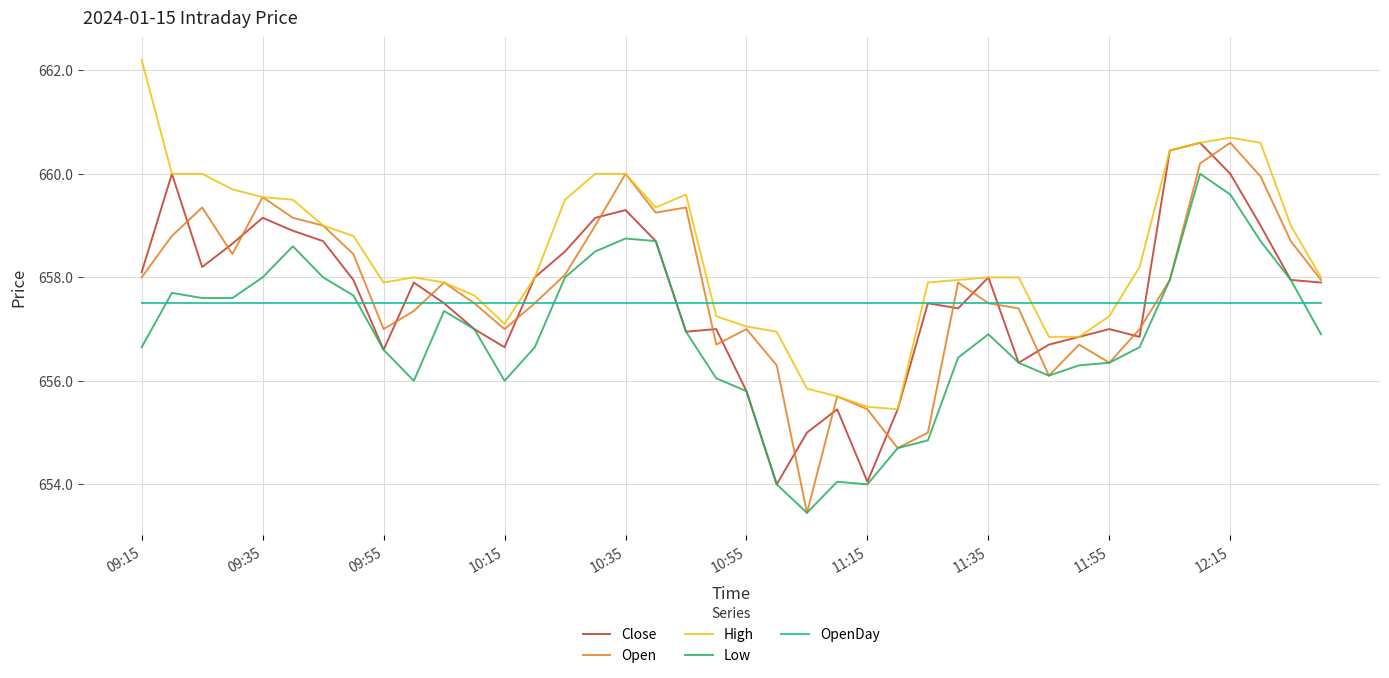

Which series has the largest total across all categories?

High